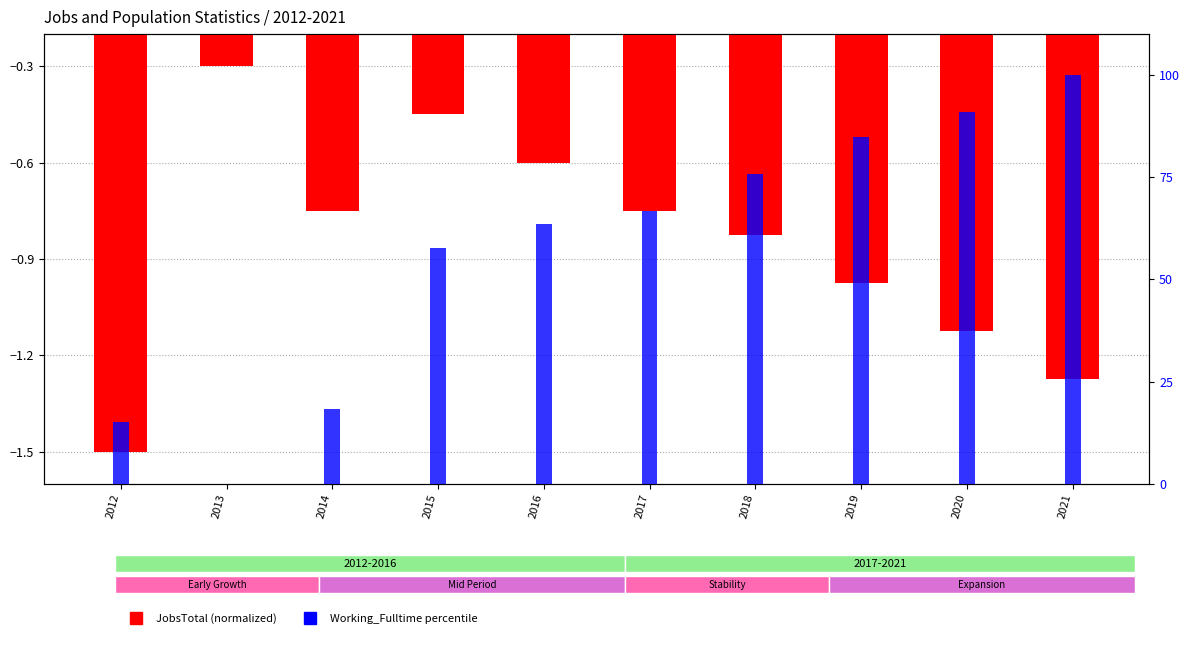

Rank the series by their maximum value, from highest to lowest.

Working_Fulltime (percentile), JobsTotal (normalized)